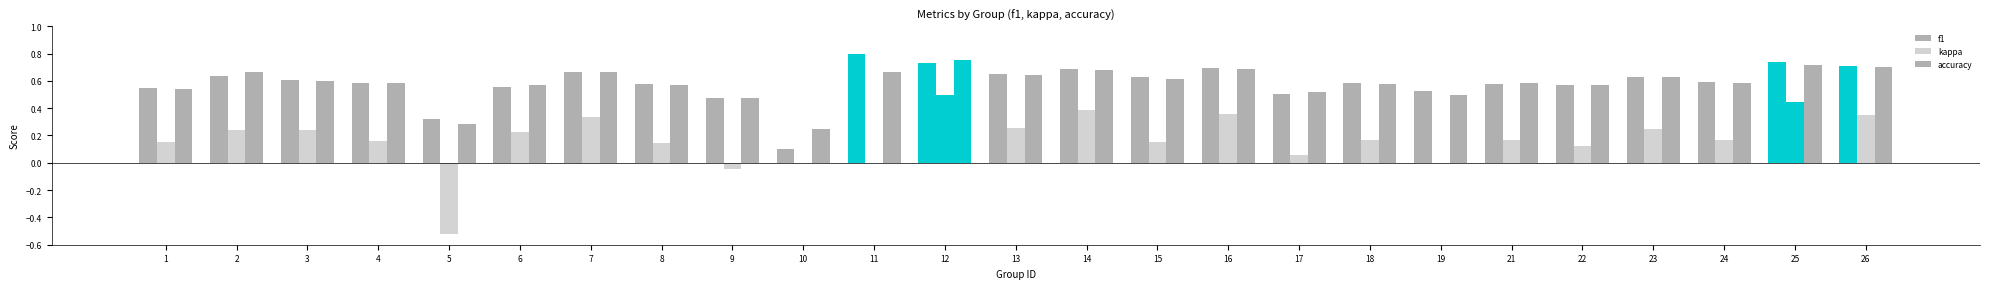

What is the average value of the kappa series?

0.2